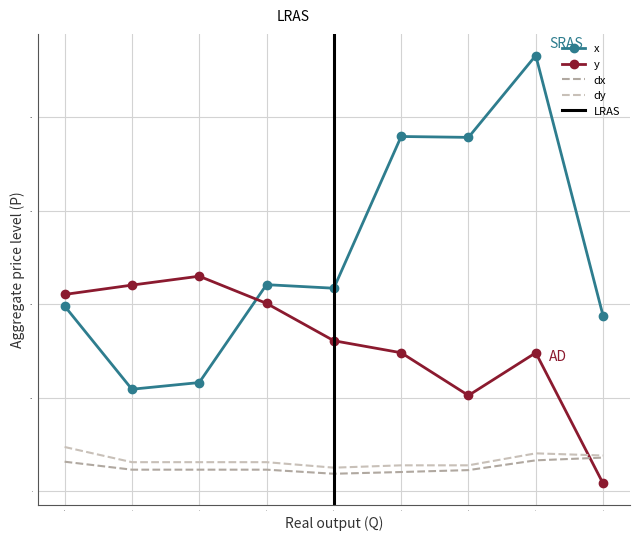

How many series are shown in this chart?

4